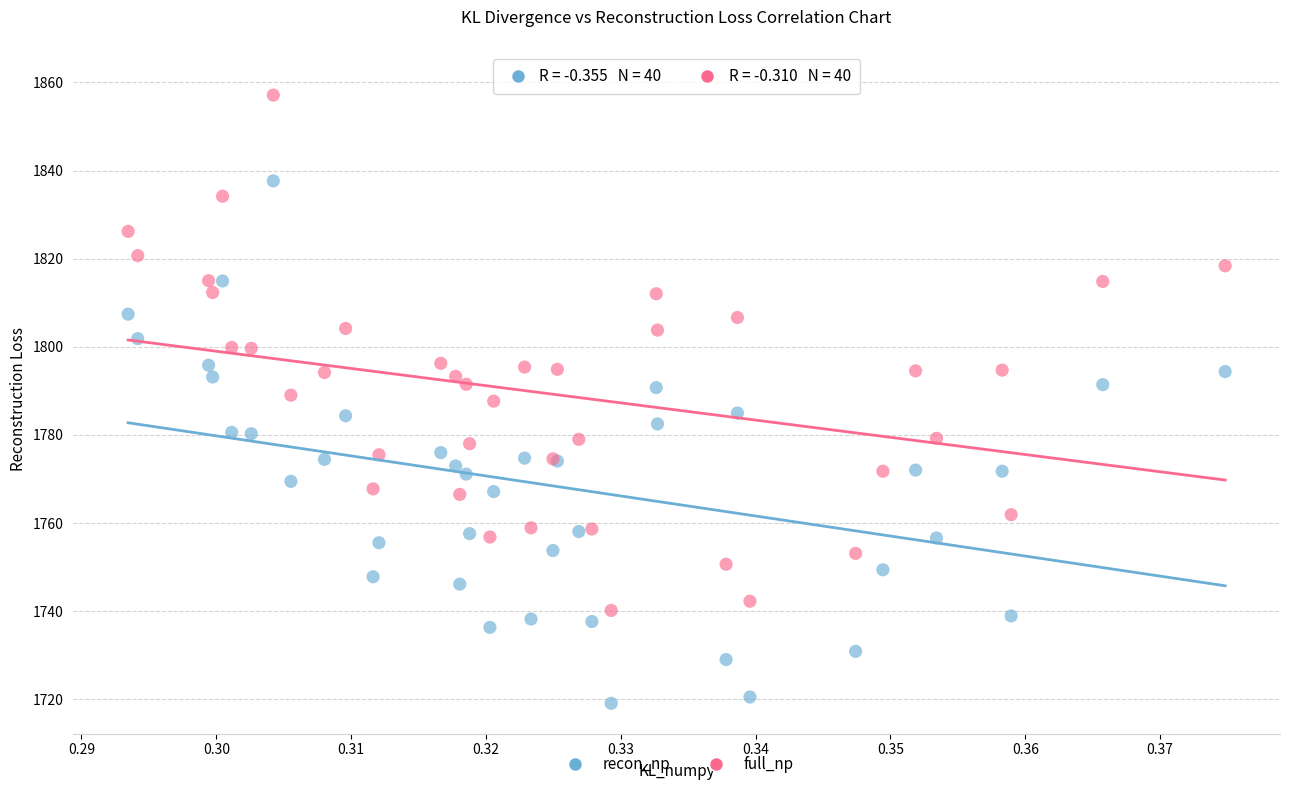

What are all the series names shown in the legend?

recon_np, full_np